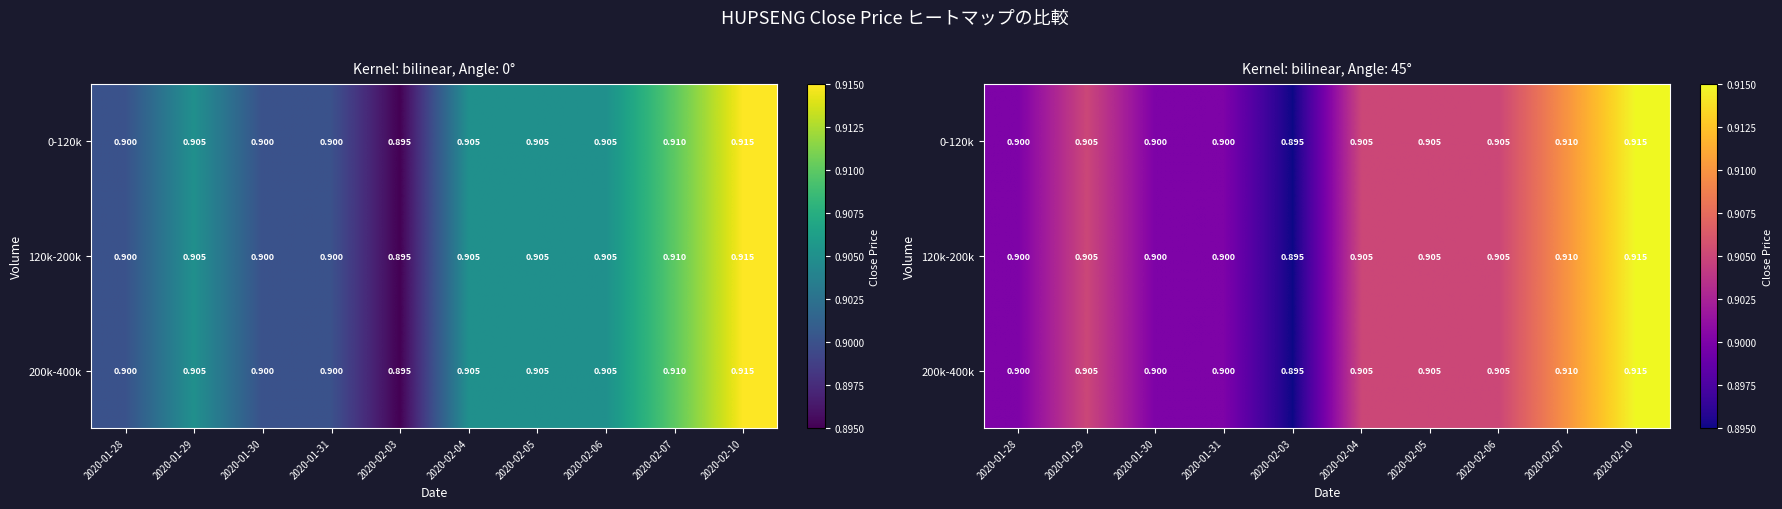

The value of 0-120k at 2020-02-03 is 1.2. True or false?

False